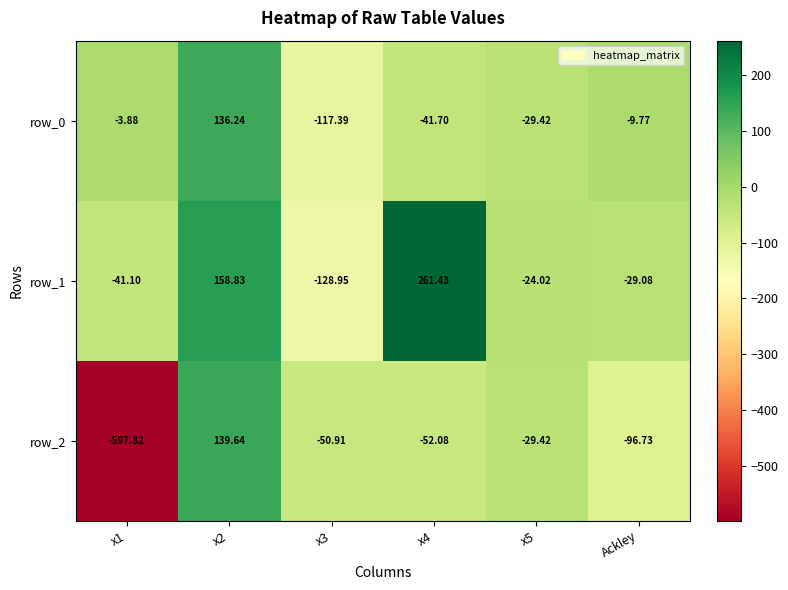

What is the lowest value of the row_2 series?

-597.8